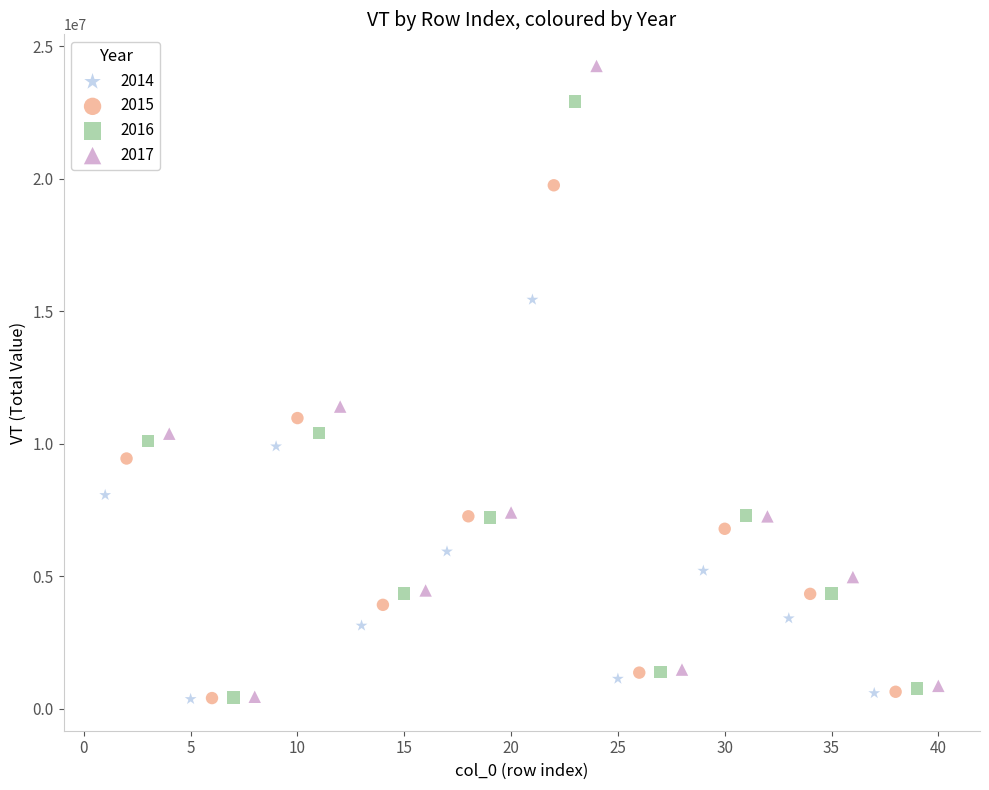

Which series contains the highest Y value?

2017